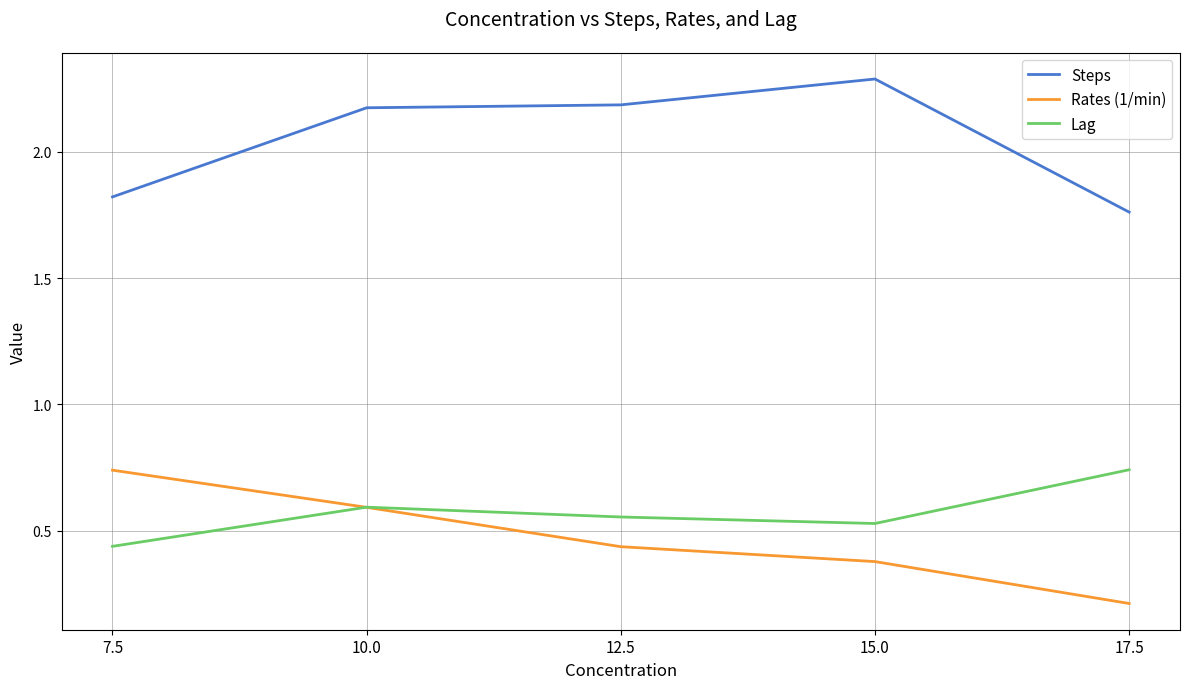

What is the difference between the Rates (1/min) values at 15.0 and 17.5?

0.2